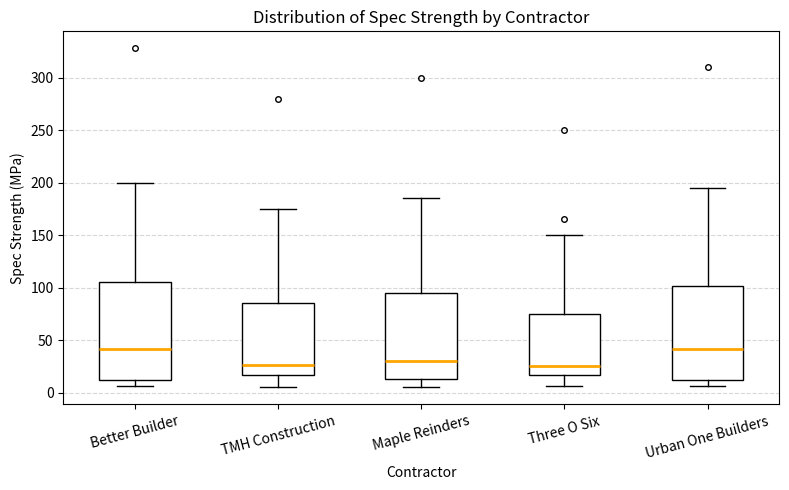

Reading left to right, transcribe this box plot: for each box, give where its median line is, the range the box spans, and where its two whiskers end, as read against the y-axis. The values are not printed on the chart, so give them approximately, as read against the axis.

Better Builder: median 40, box 15 to 105, whiskers 5 to 200
TMH Construction: median 25, box 15 to 85, whiskers 5 to 175
Maple Reinders: median 30, box 15 to 95, whiskers 5 to 185
Three O Six: median 25, box 15 to 75, whiskers 5 to 150
Urban One Builders: median 40, box 15 to 100, whiskers 5 to 195